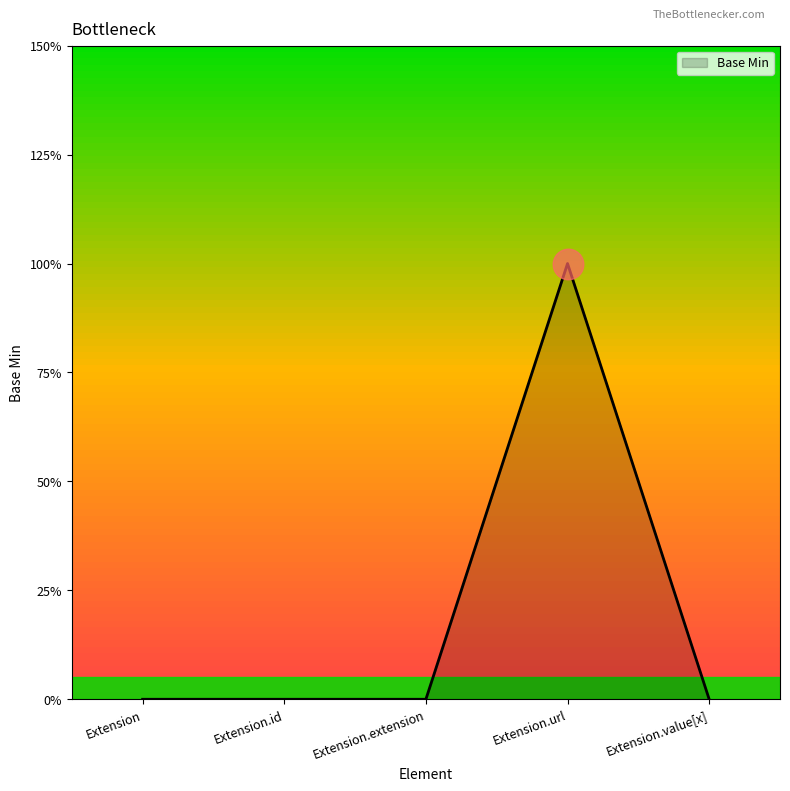

Reading left to right, transcribe all the data shown in this chart.

Extension=0	Extension.id=0	Extension.extension=0	Extension.url=1	Extension.value[x]=0